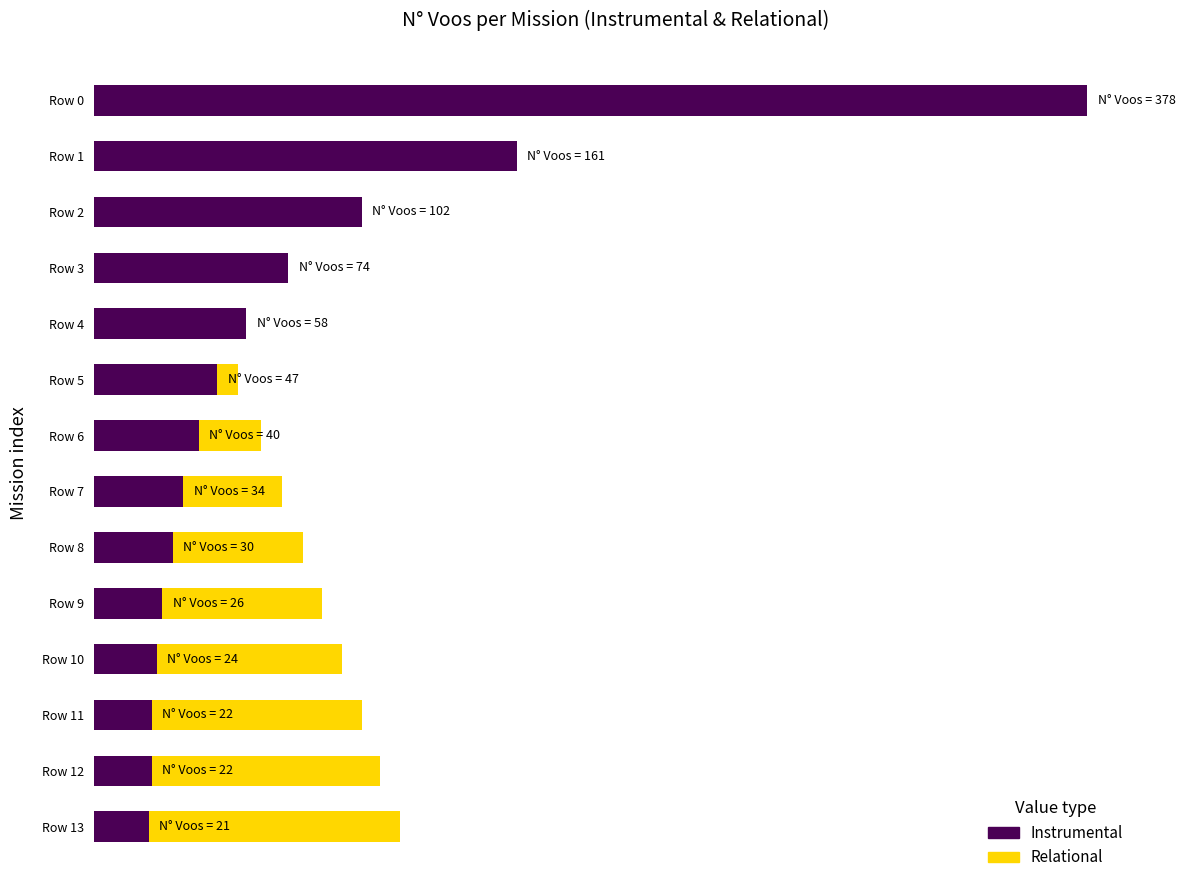

The Instrumental series shows 517.2 at Row 0. True or false?

False